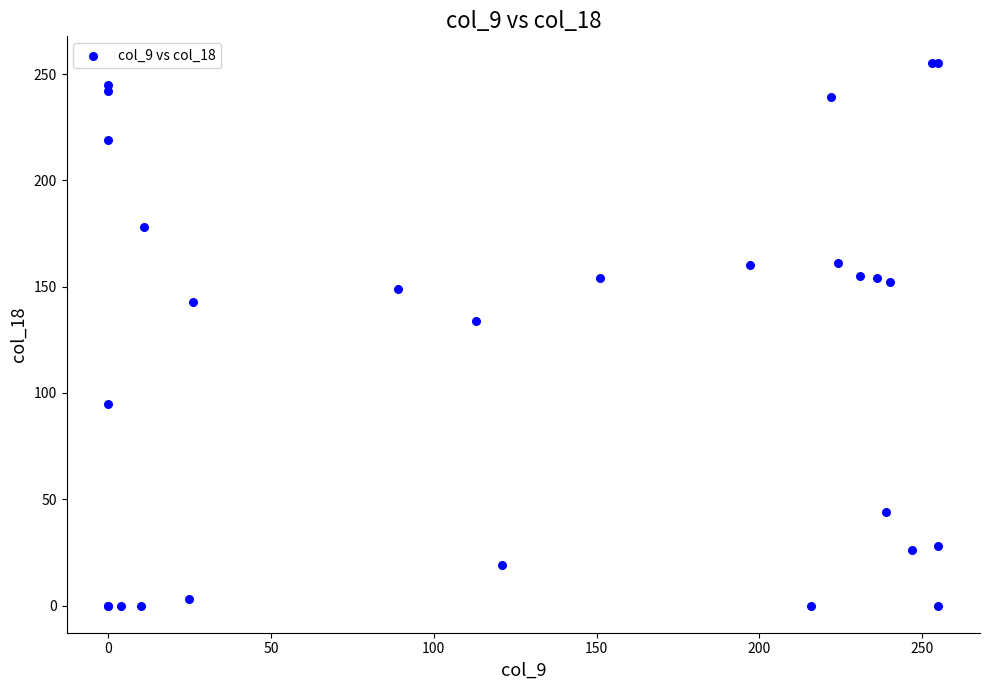

What Y value in the scatter plot is closest to 127?

134